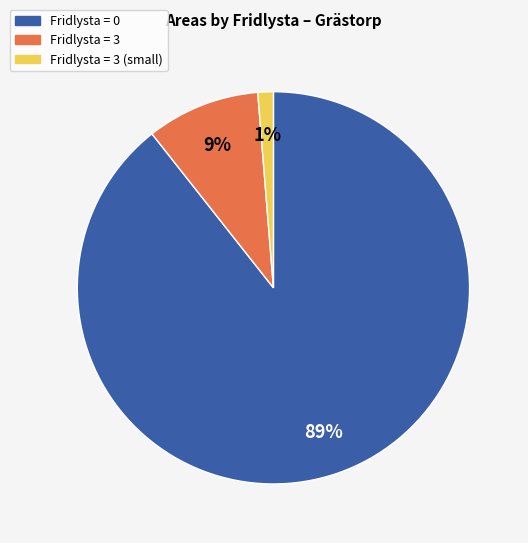

Is there any slice that represents more than half of the pie?

Yes